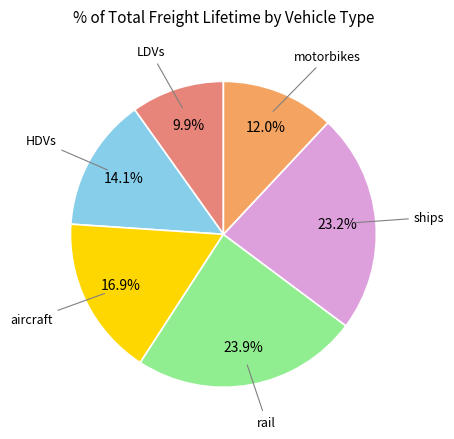

Is there any slice that represents more than half of the pie?

No